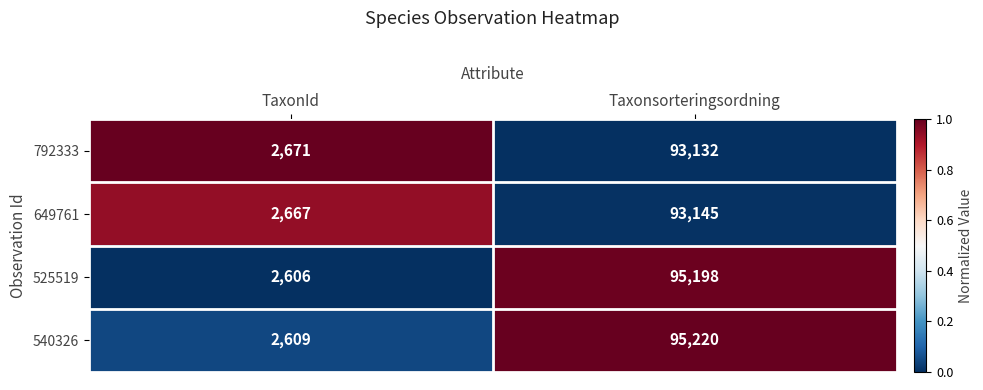

What is the spread (max minus min) of values at Taxonsorteringsordning?

2088